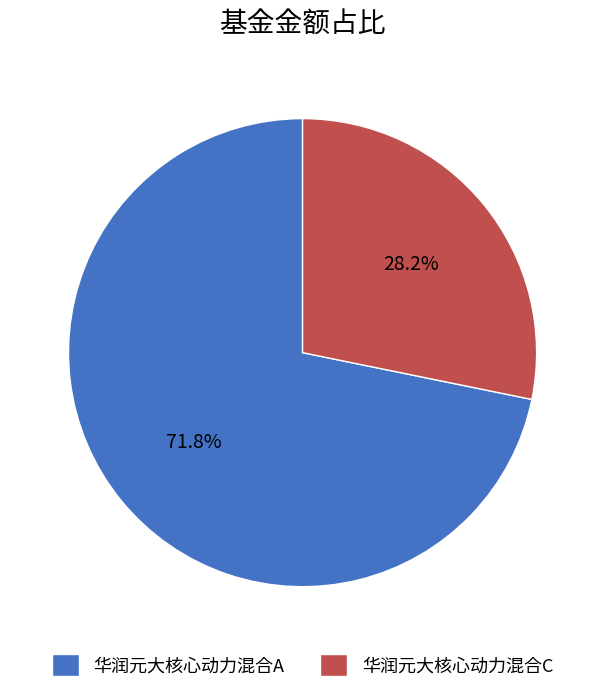

Is there a majority slice in this chart?

Yes